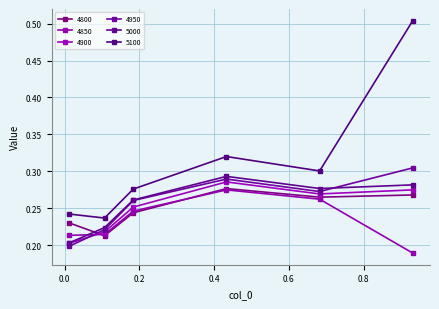

Is this an area chart (filled region under the line)?

No